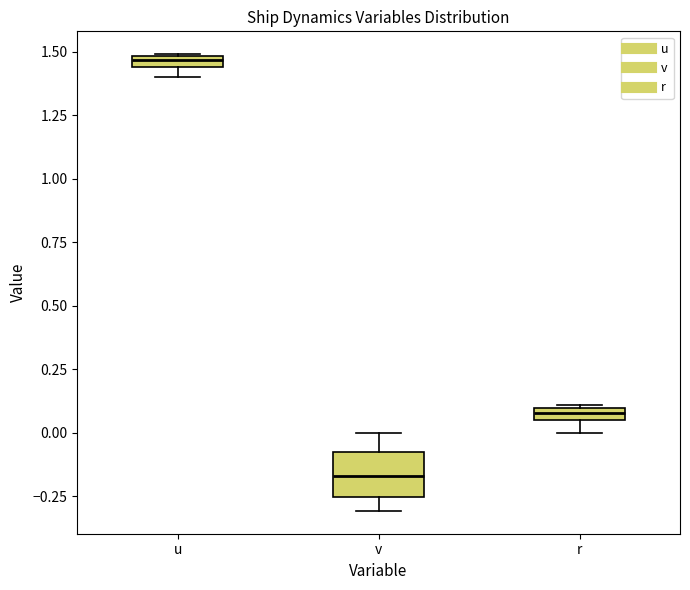

Where is the upper edge of the box for r on the y-axis? The values are not printed on the chart, so give them approximately, as read against the axis.

0.10